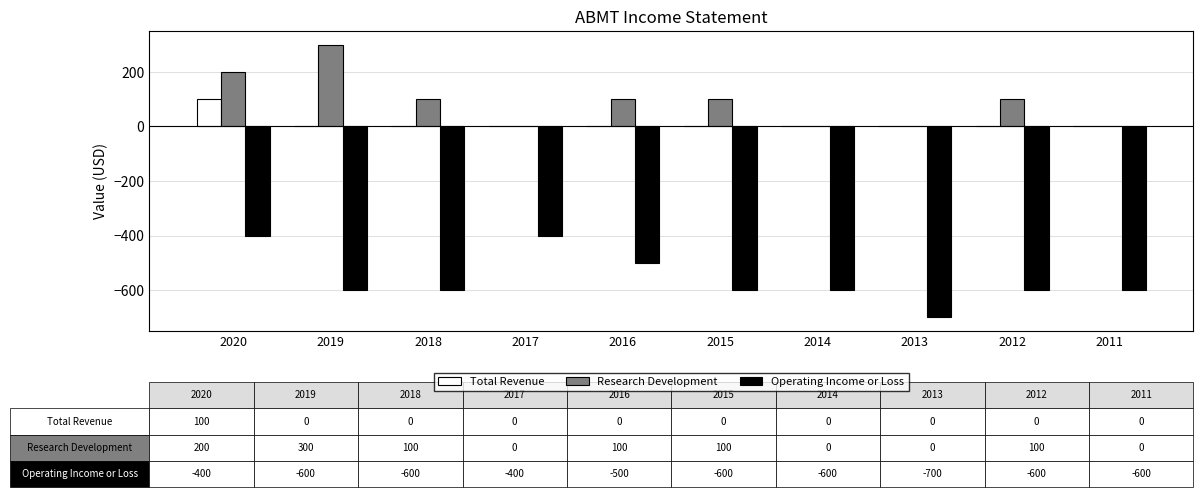

The value of Research Development at 2015 is 34. True or false?

False